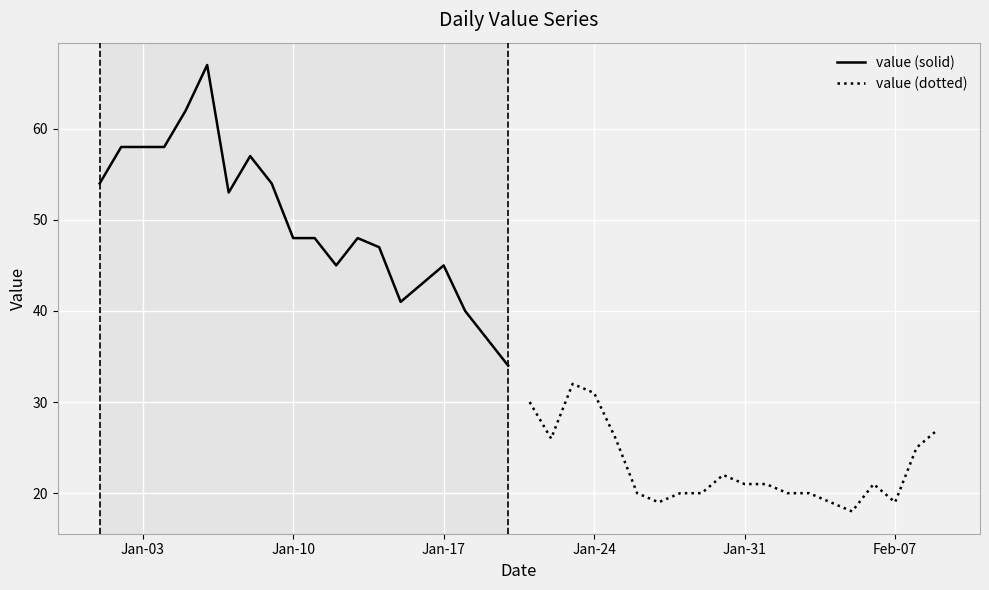

What is the minimum value for value (solid)?

34